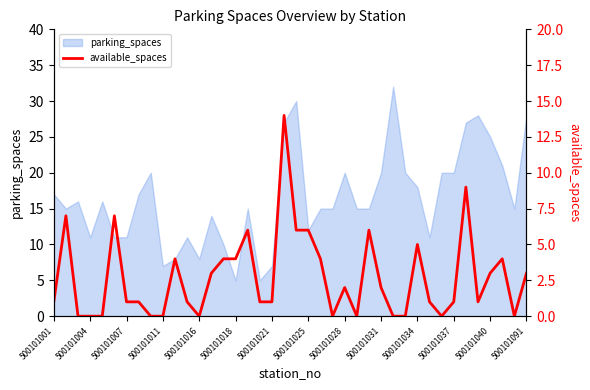

The parking_spaces series shows 7 at 500101031. True or false?

False